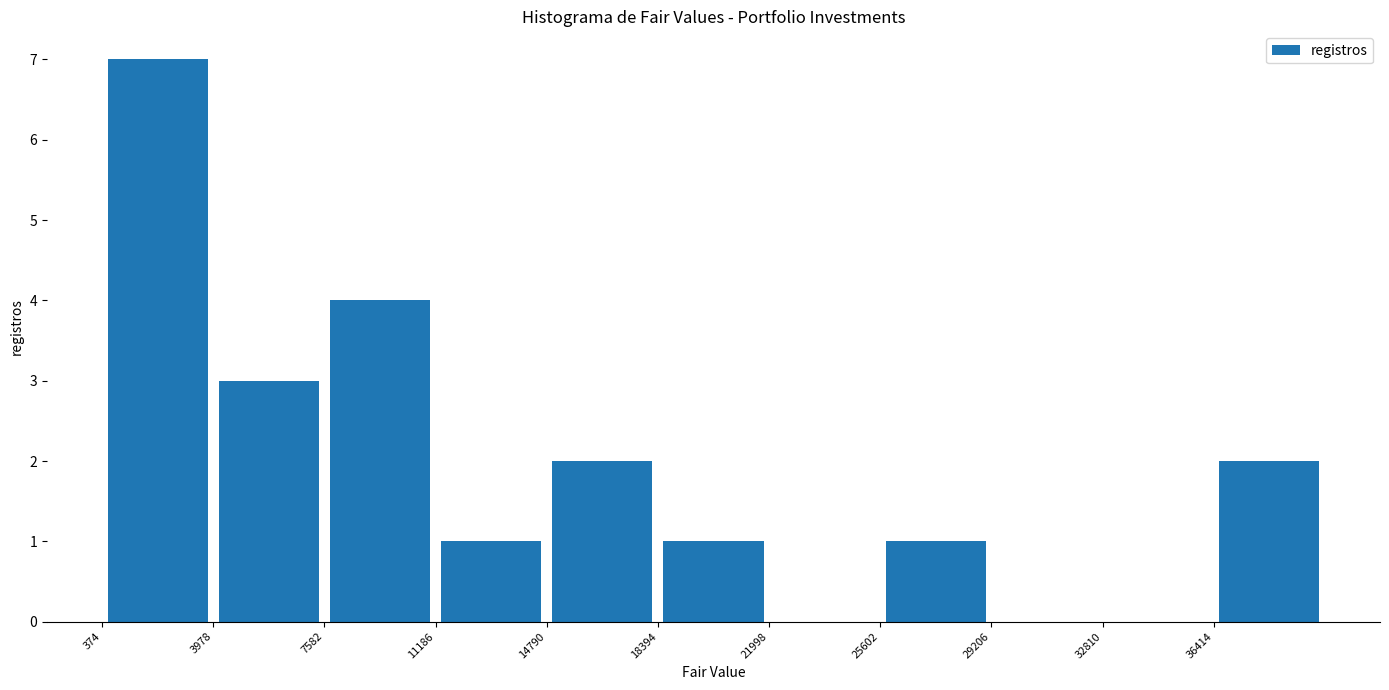

Reading left to right, list every bar in this chart as the range it spans on the x-axis followed by its height. Neither the bar edges nor the heights are printed on the chart, so give them approximately, as read against the axes.

500 to 4000: 7
4000 to 7500: 3
7500 to 11000: 4
11000 to 15000: 1
15000 to 18500: 2
18500 to 22000: 1
22000 to 25500: 0
25500 to 29000: 1
29000 to 33000: 0
33000 to 36500: 0
36500 to 40000: 2